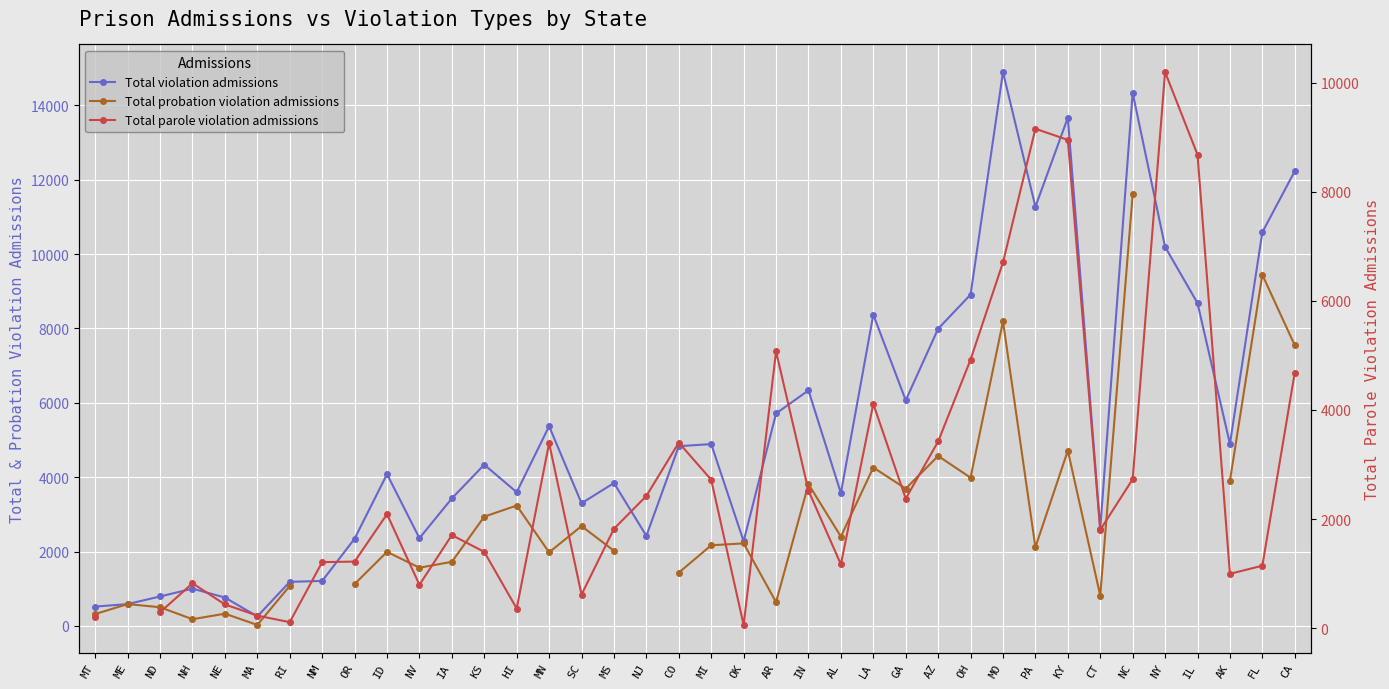

What is the label of the 29th point from the right?

ID